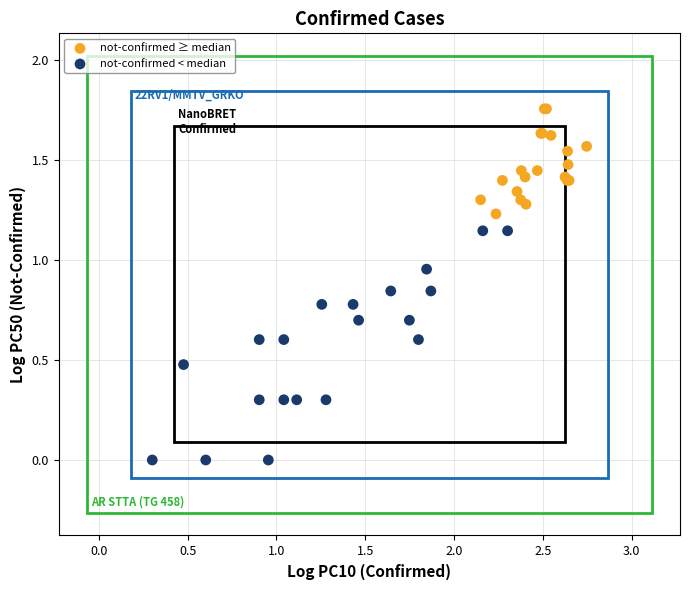

Which series reaches the minimum Y coordinate?

not-confirmed < median